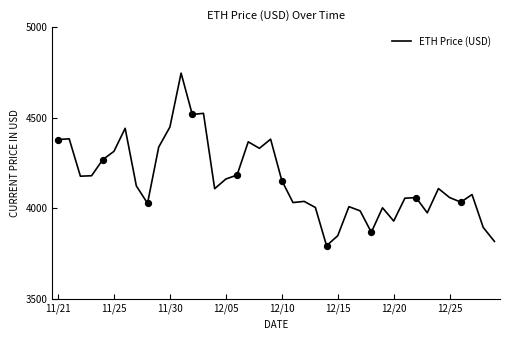

What is the difference between the maximum and minimum values?

952.1